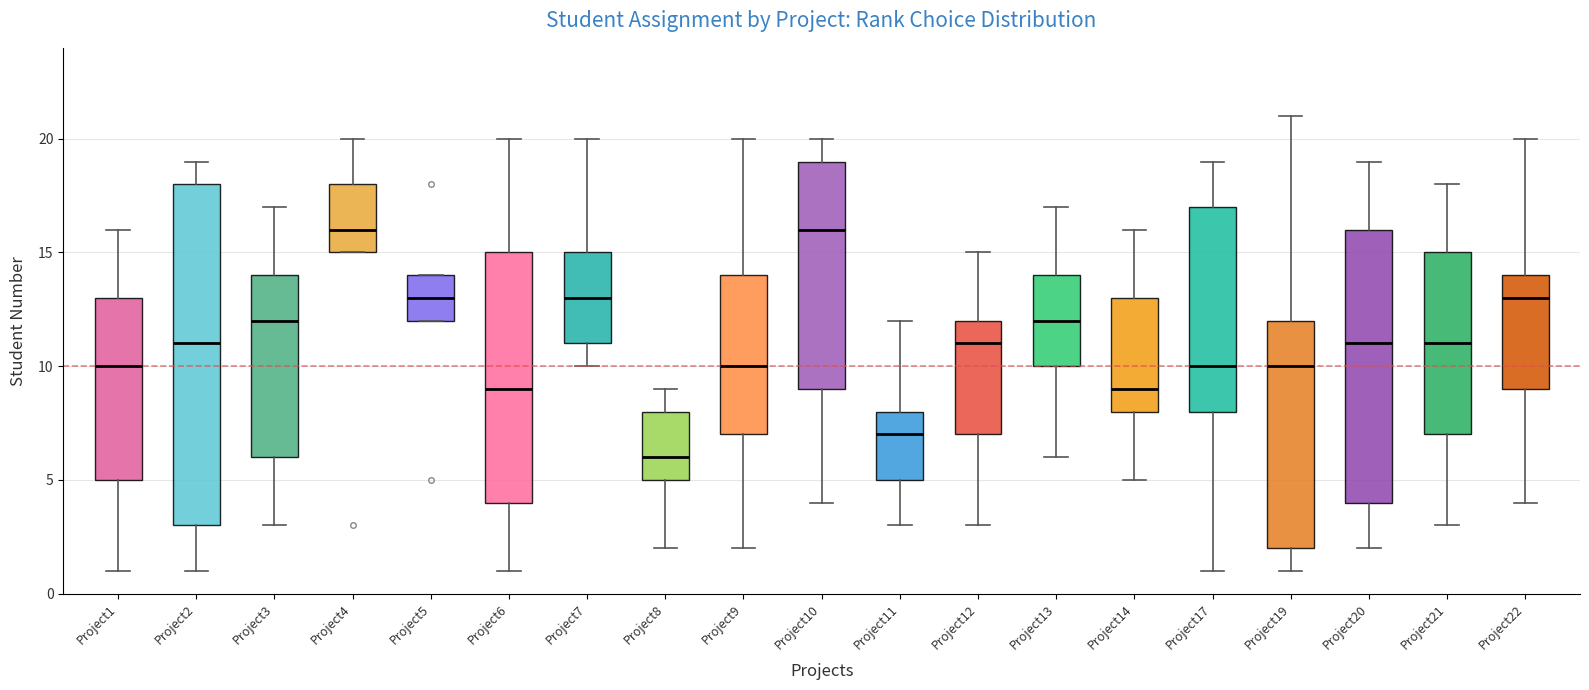

Where does the median line of the box for Project8 sit on the y-axis? The values are not printed on the chart, so give them approximately, as read against the axis.

6